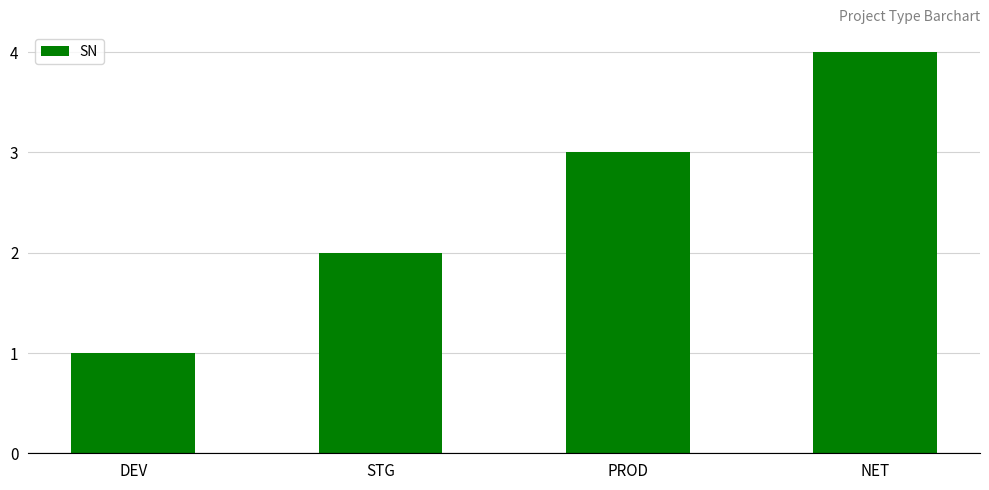

What is the label of the 3rd bar from the right?

STG